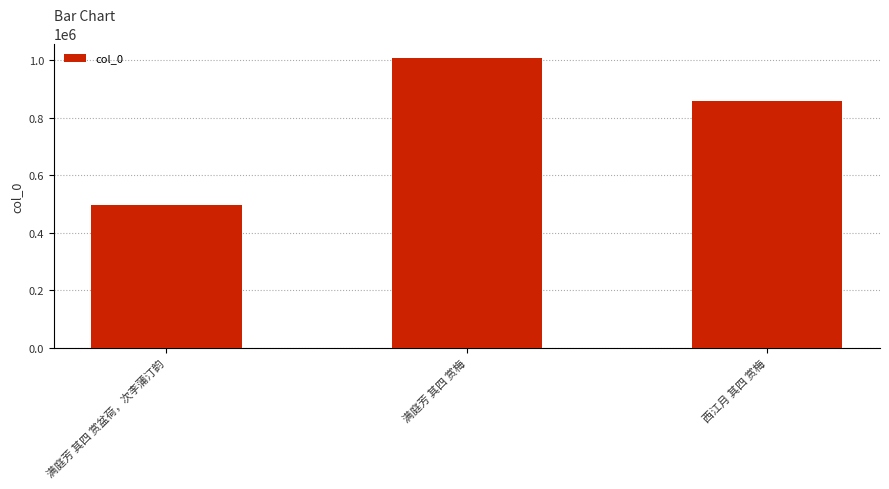

Reading left to right, list all the values displayed in this chart.

满庭芳 其四 赏盆荷，次李蒲汀韵=496119	满庭芳 其四 赏梅=1006520	西江月 其四 赏梅=856517